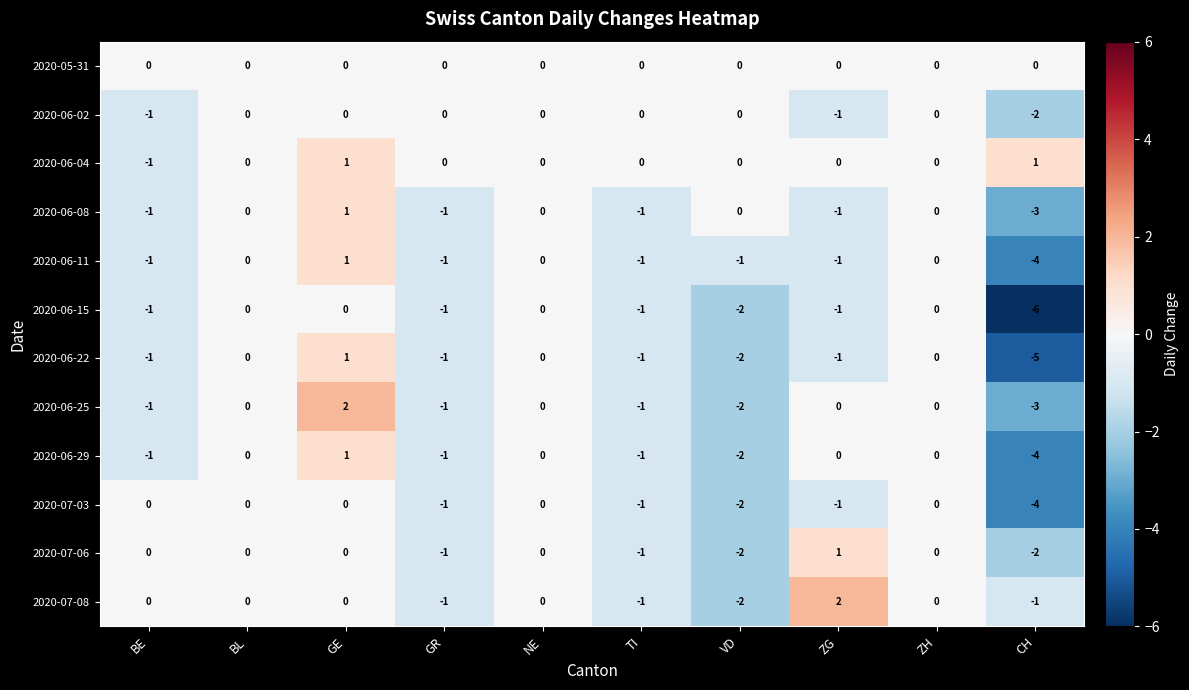

What is the difference between the highest and lowest values at BE?

1